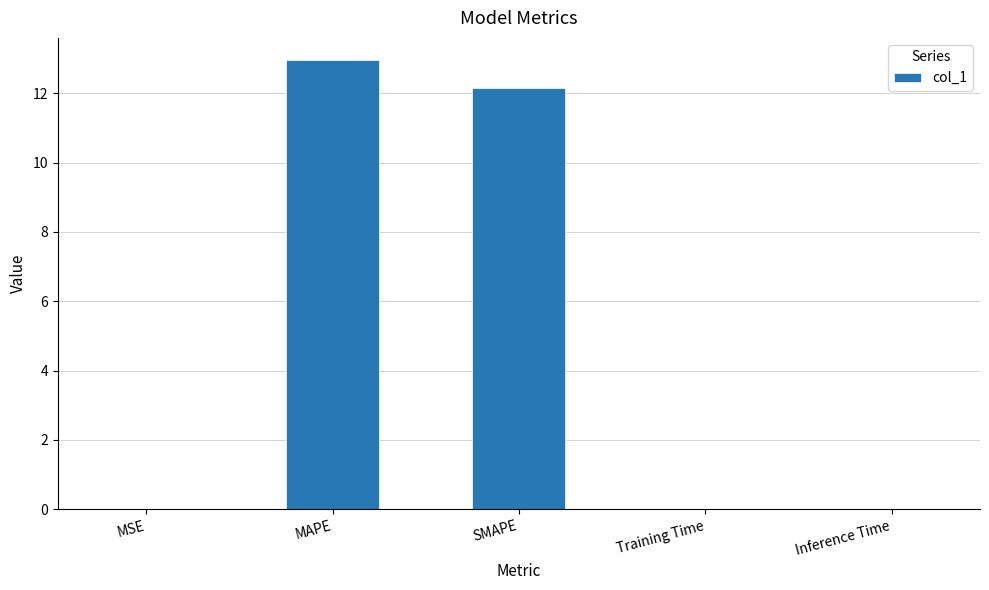

Which has a higher value, MAPE or Training Time?

MAPE